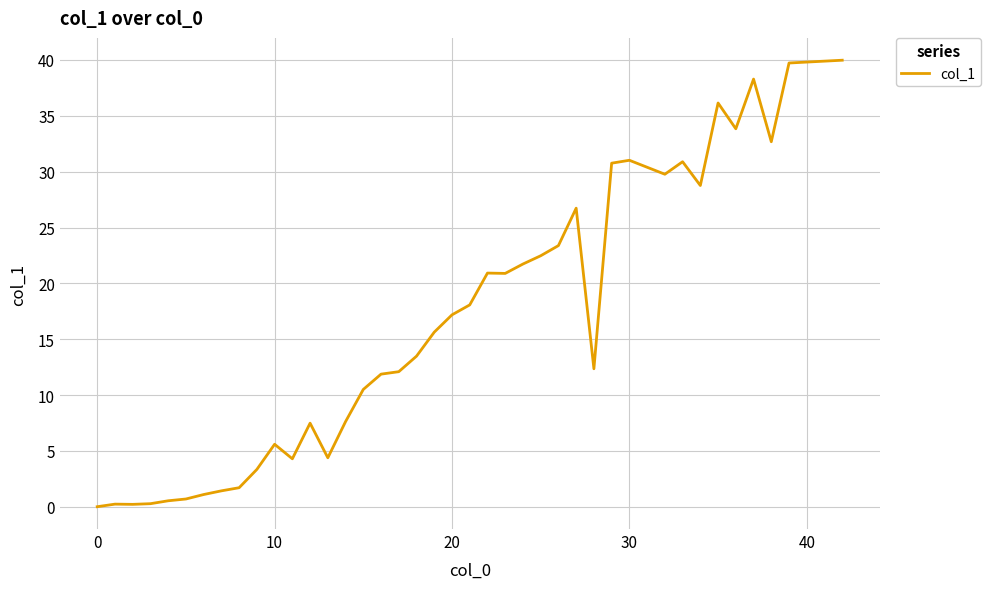

Does the chart display data point markers on the line(s)?

No